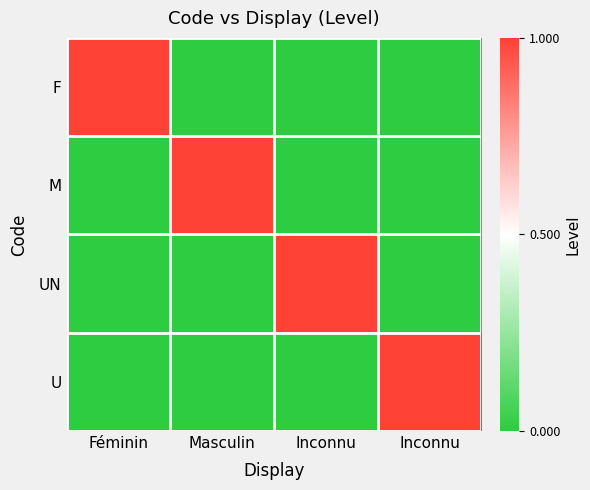

Reading left to right, transcribe all the data shown in this chart.

F: Féminin=1	Masculin=0	Inconnu=0	Inconnu=0
M: Féminin=0	Masculin=1	Inconnu=0	Inconnu=0
UN: Féminin=0	Masculin=0	Inconnu=1	Inconnu=0
U: Féminin=0	Masculin=0	Inconnu=0	Inconnu=1